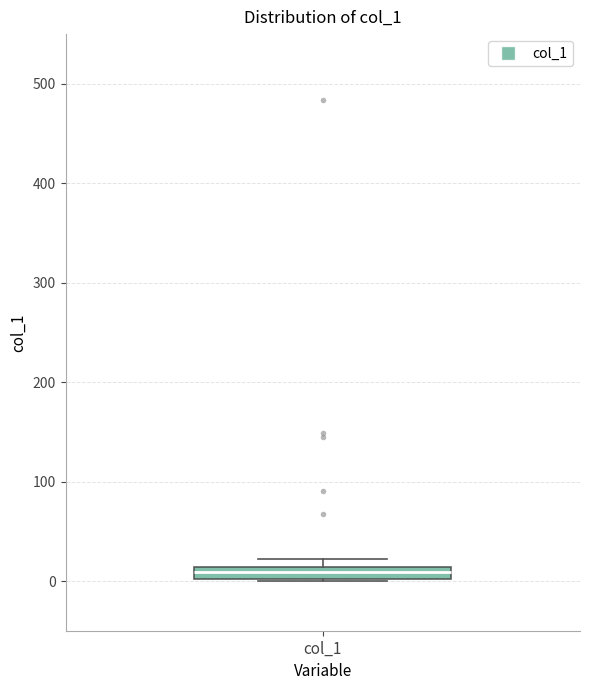

Where is the lower edge of the box for col_1 on the y-axis? The values are not printed on the chart, so give them approximately, as read against the axis.

0